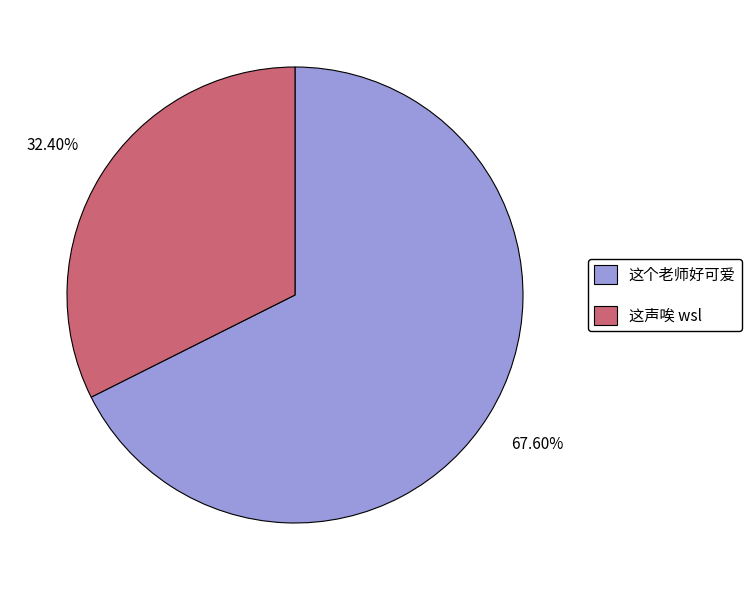

Count the number of slices in the pie.

2